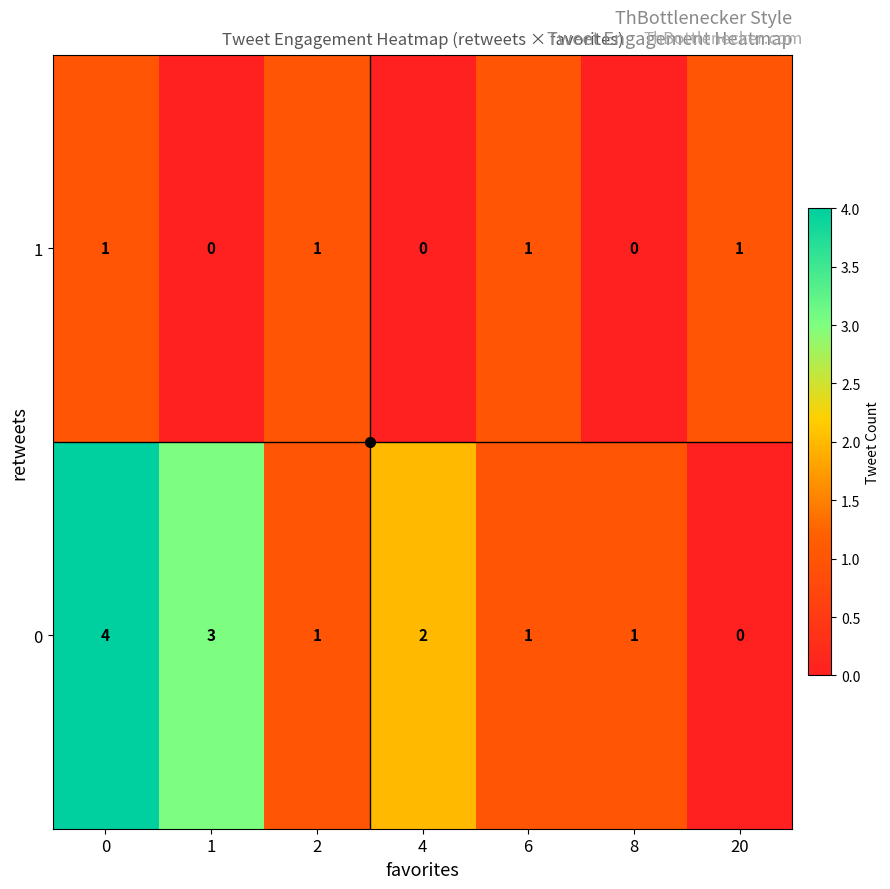

Which series has the largest total across all categories?

0